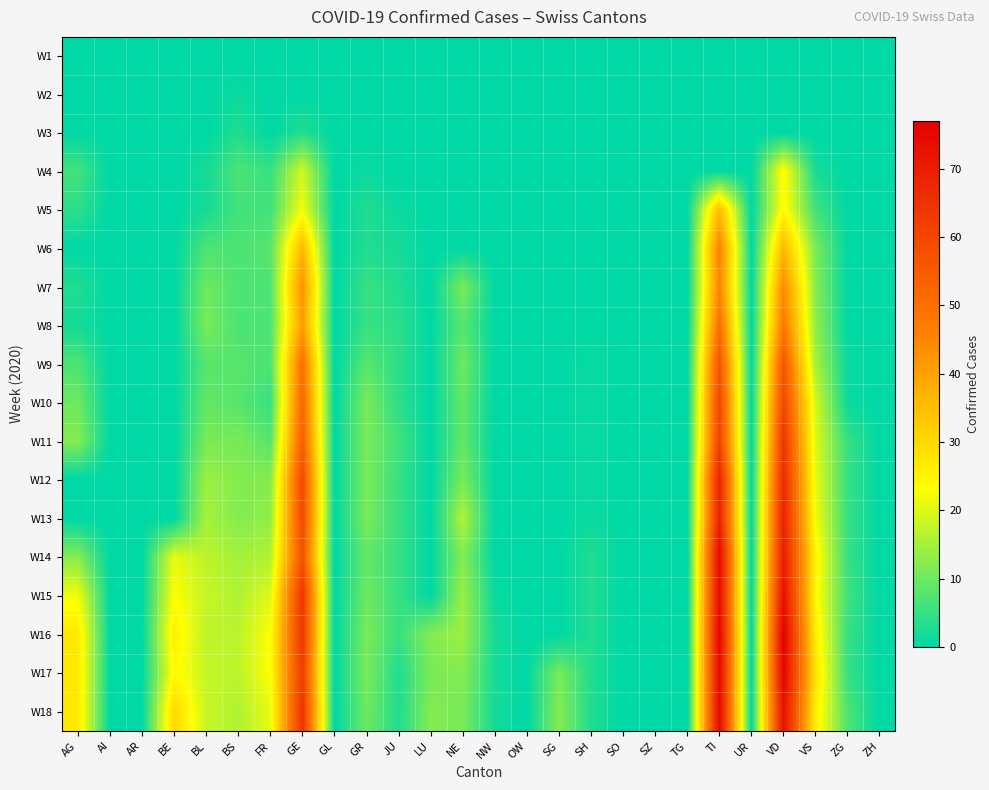

Between JU and SG, which series saw the biggest shift?

W18